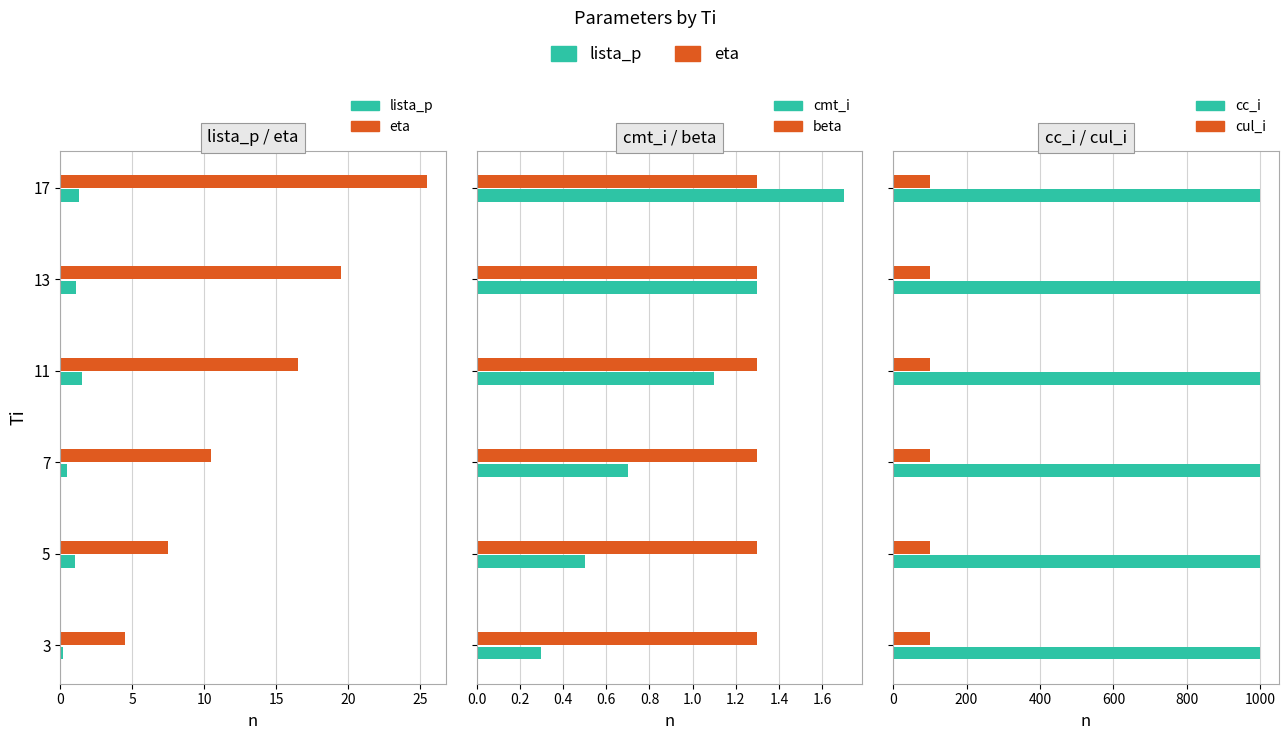

Does the chart contain any negative values?

No